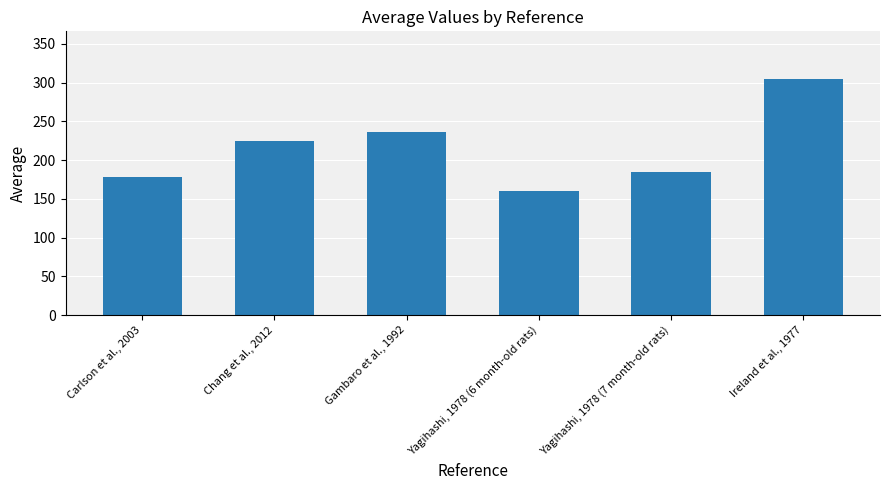

Approximately how many times larger is the value at Carlson et al., 2003 compared to Chang et al., 2012?

0.8